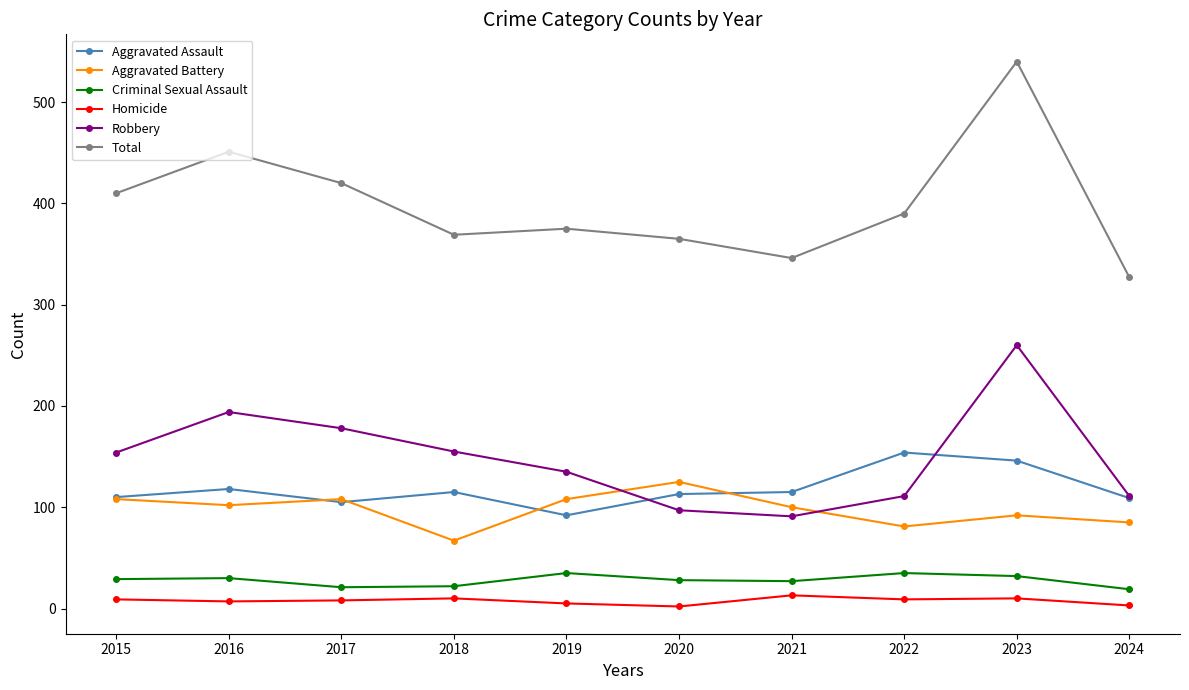

Which series has the widest spread of values?

Total